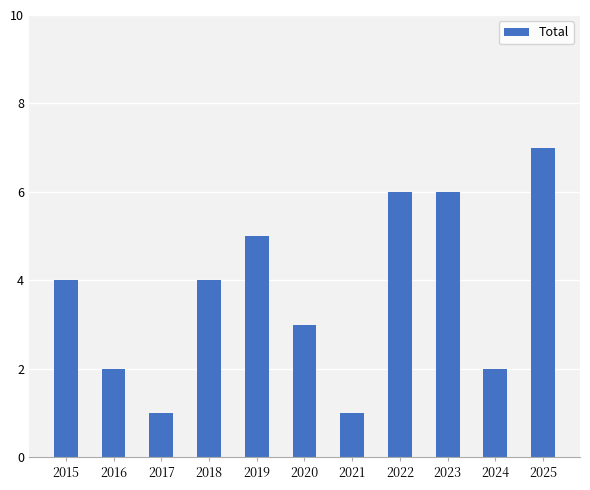

Reading left to right, transcribe all the data shown in this chart.

4	2	1	4	5	3	1	6	6	2	7